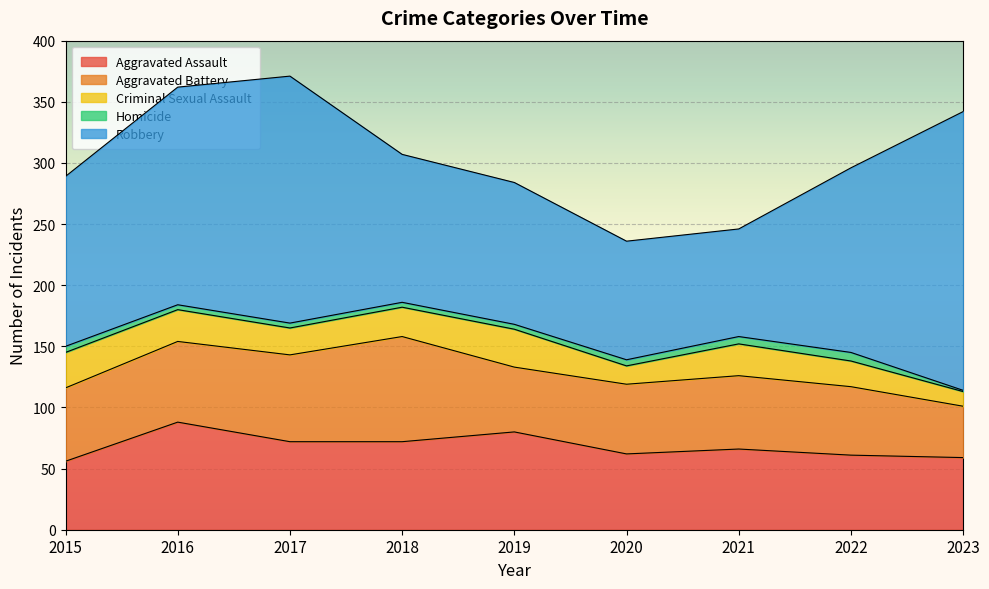

Rank the series by their maximum value, from highest to lowest.

Robbery, Aggravated Assault, Aggravated Battery, Criminal Sexual Assault, Homicide